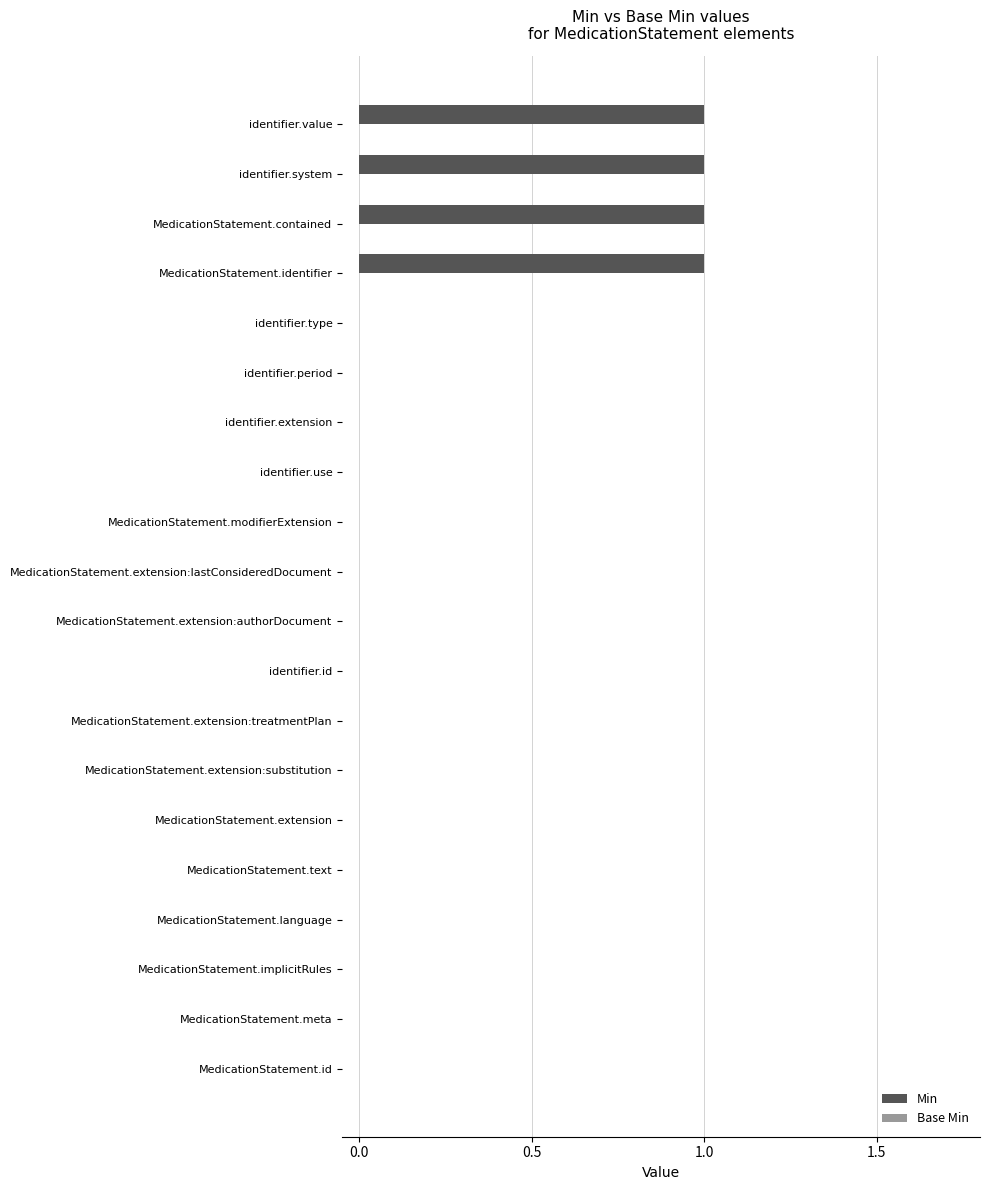

The value at identifier.id is 0. True or false?

True